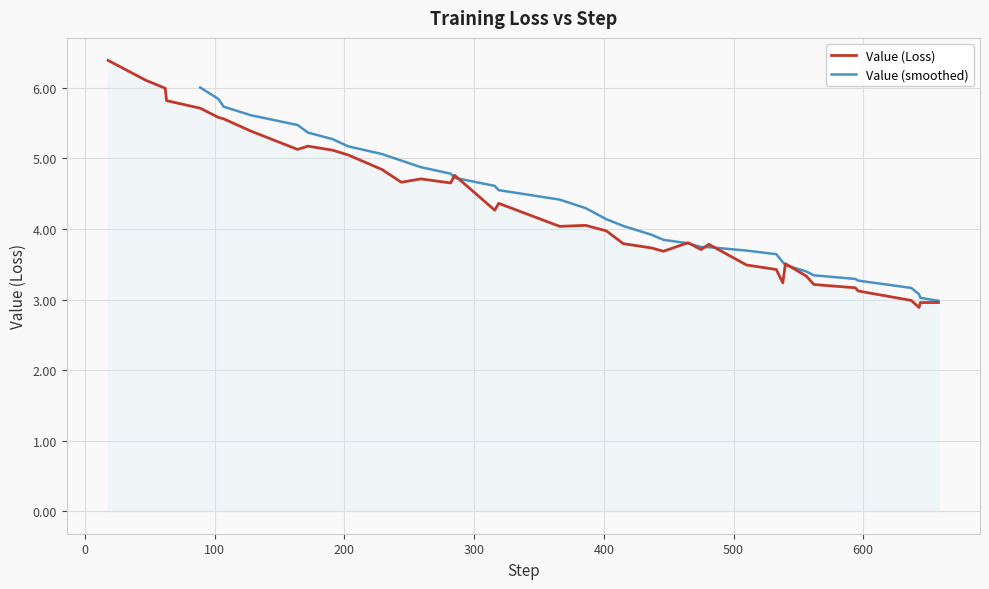

What is the minimum value for Value (Loss)?

2.9